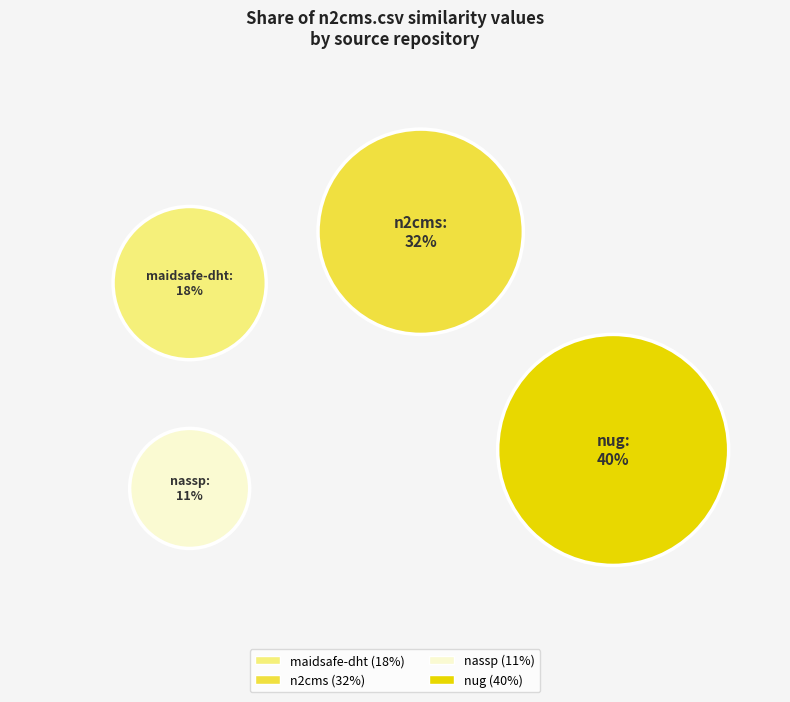

True or false: nug.csv accounts for 28% of the total.

False